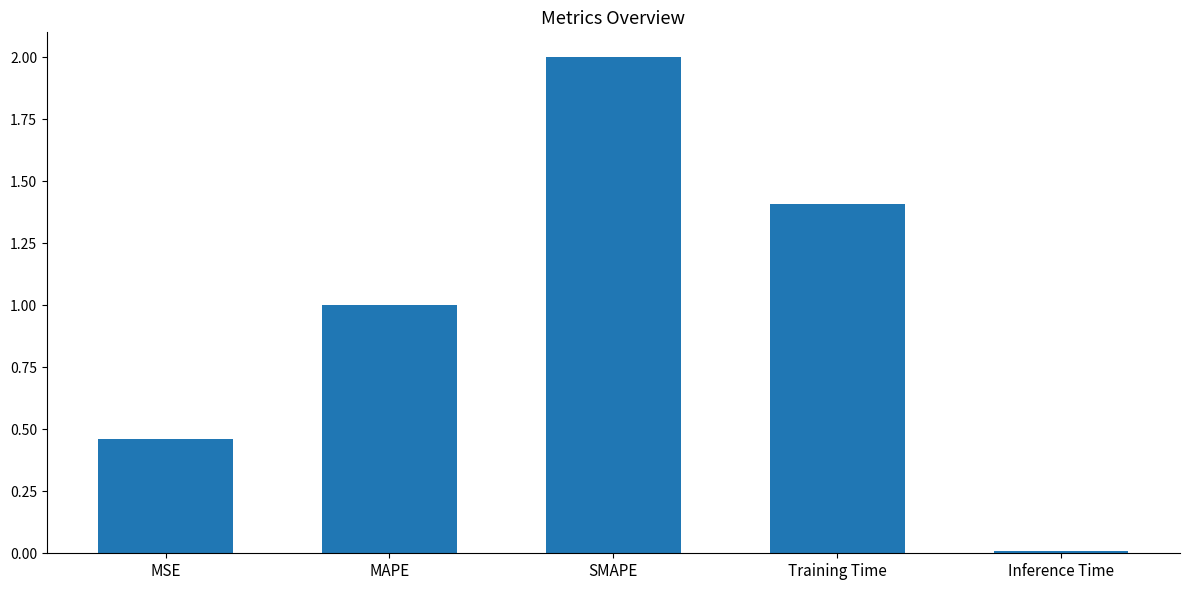

What is the change in value from MAPE to Training Time?

+0.4